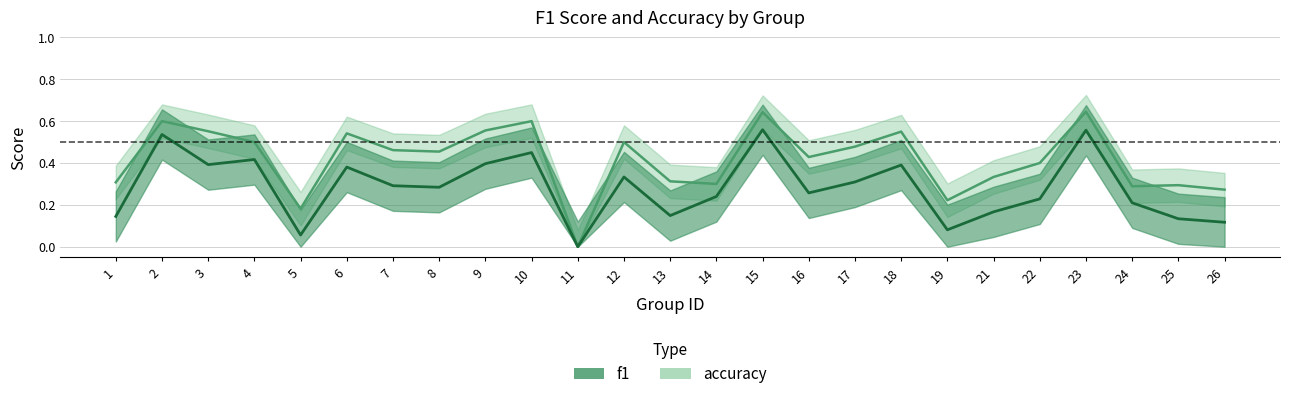

The value of accuracy at 9 is 0.3. True or false?

False